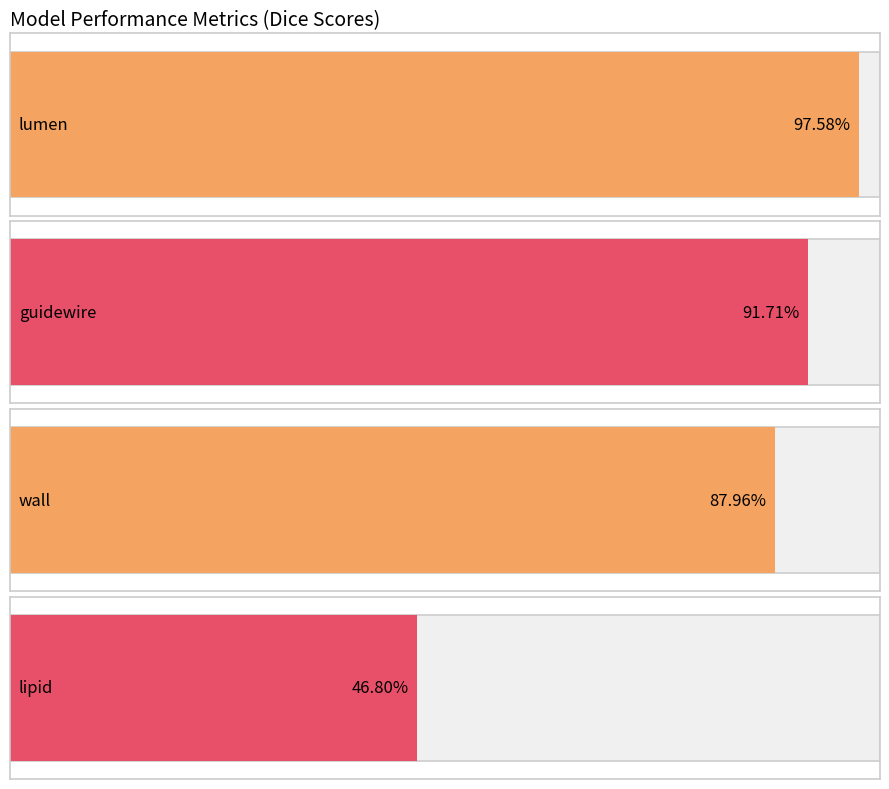

Count the number of data series in this chart.

4